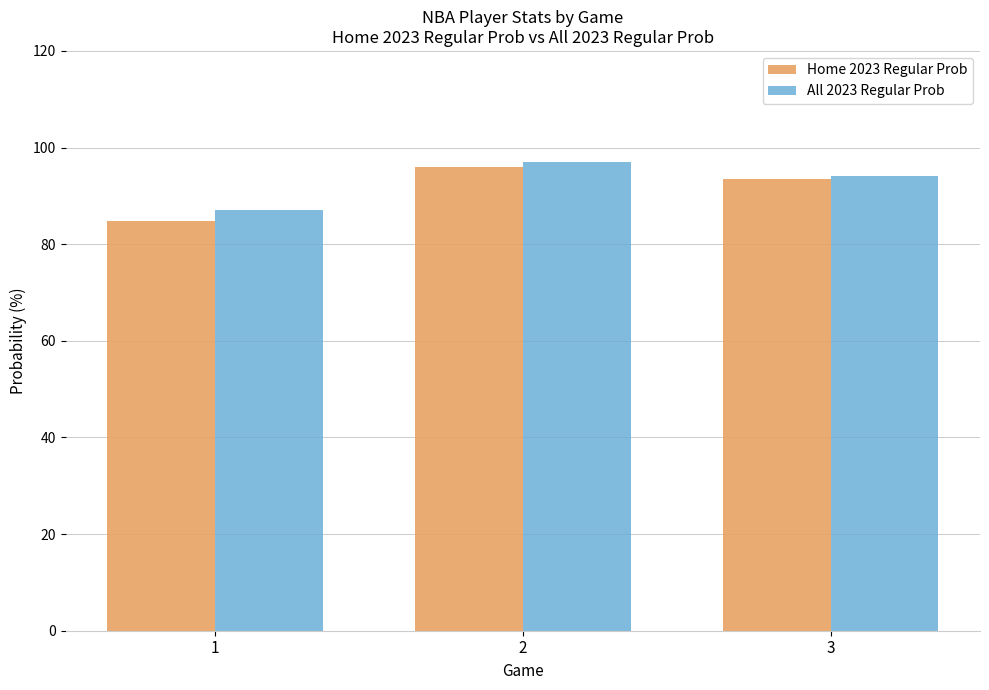

Reading left to right, extract all data points from this chart.

Home 2023 Regular Prob: 84.8	96.0	93.4
All 2023 Regular Prob: 87.0	97.0	94.2